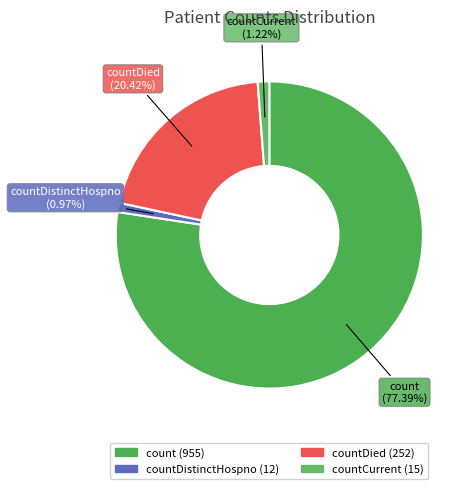

Count the number of slices in the pie.

4